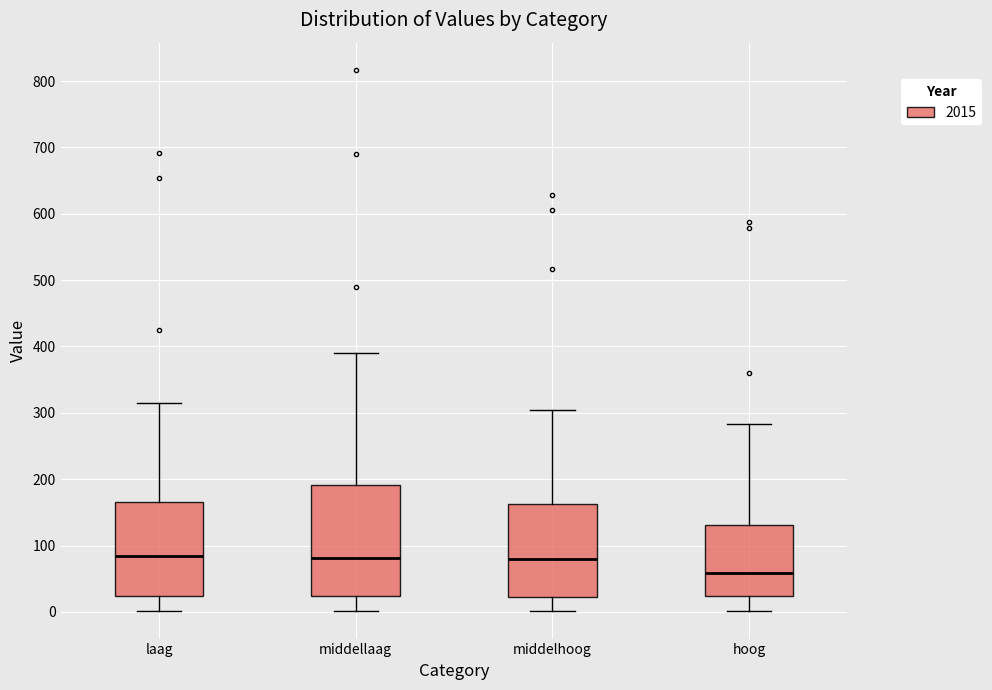

Which box has the lowest median line?

hoog